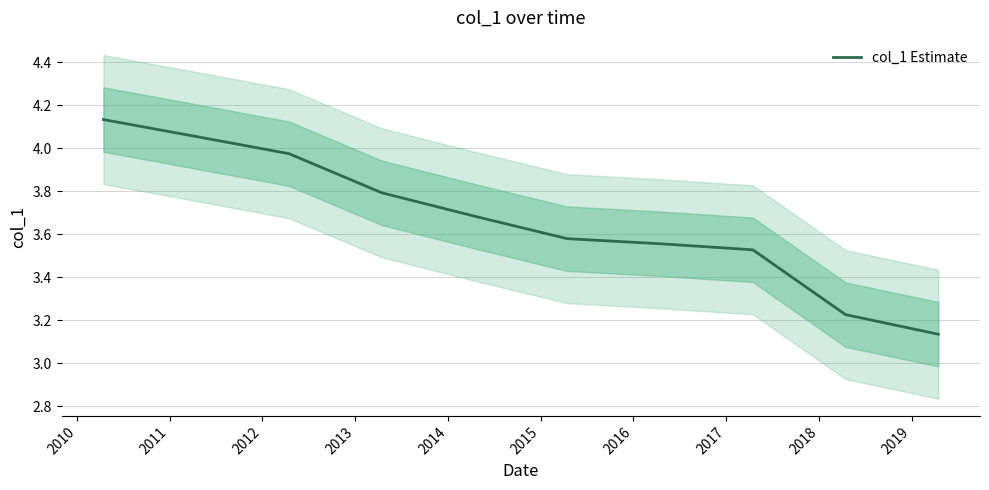

True or false: there are more than 2 points higher than both neighbors.

False